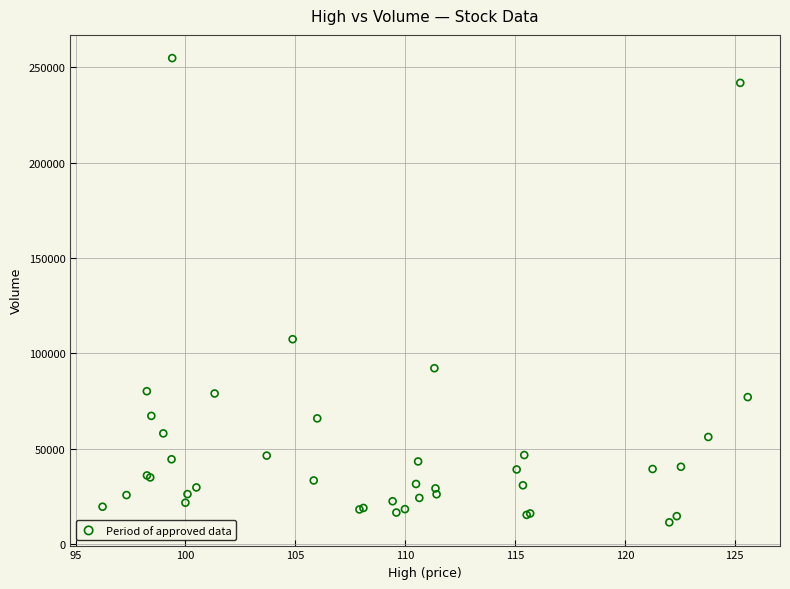

What Y value in the scatter plot is closest to 133061?

107365